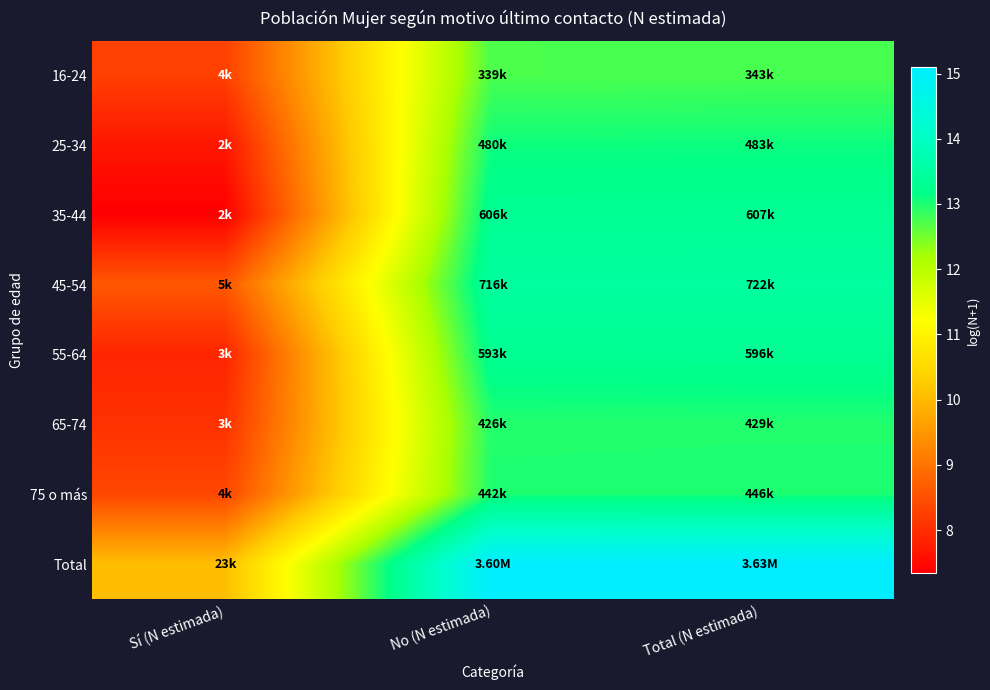

What is the smallest value displayed?

7.3